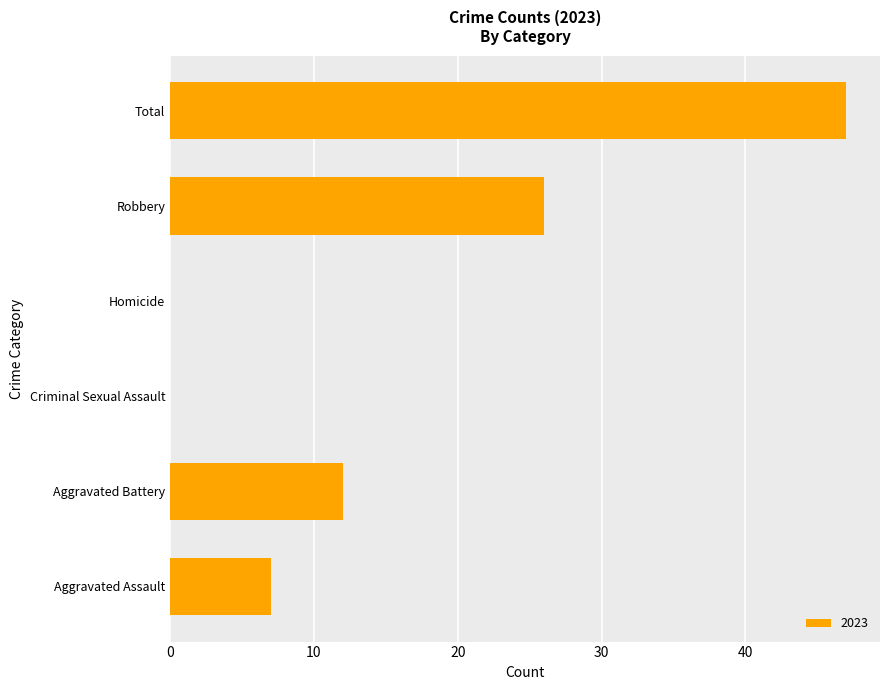

Reading bottom to top, extract all data points from this chart.

Aggravated Assault=7	Aggravated Battery=12	Criminal Sexual Assault=0	Homicide=0	Robbery=26	Total=47